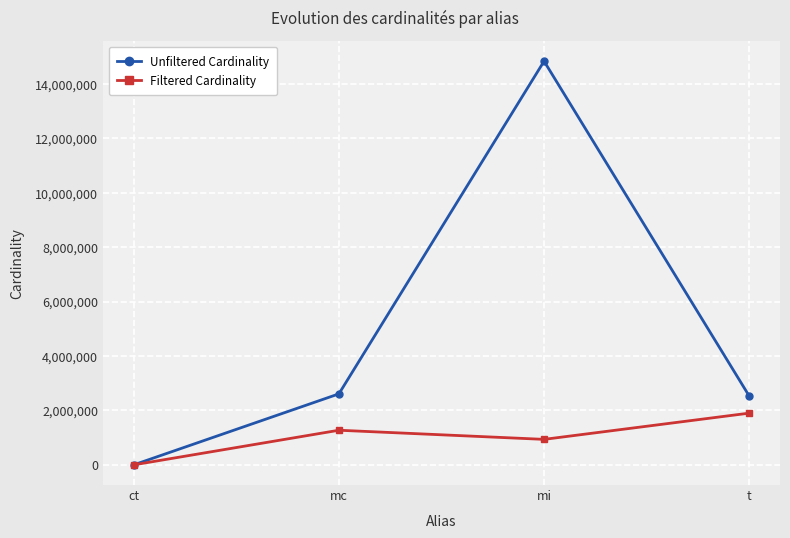

At which label does Unfiltered Cardinality reach its peak?

mi